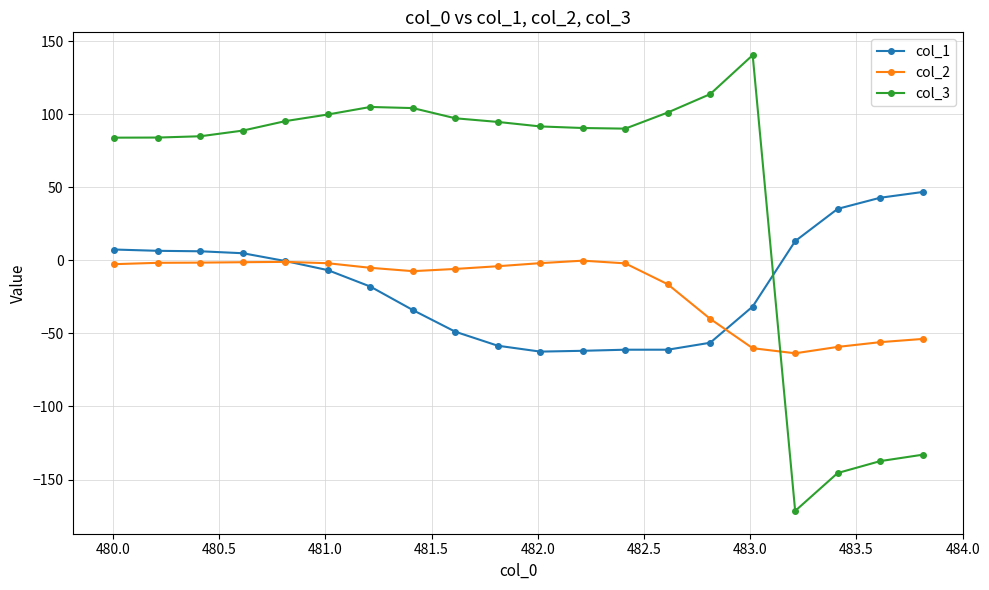

Which series has the largest total across all categories?

col_3